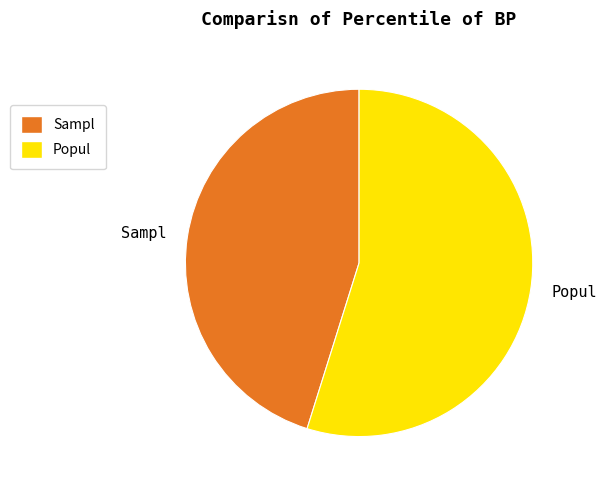

Approximately how many times larger is the value at Sampl compared to Popul?

0.8